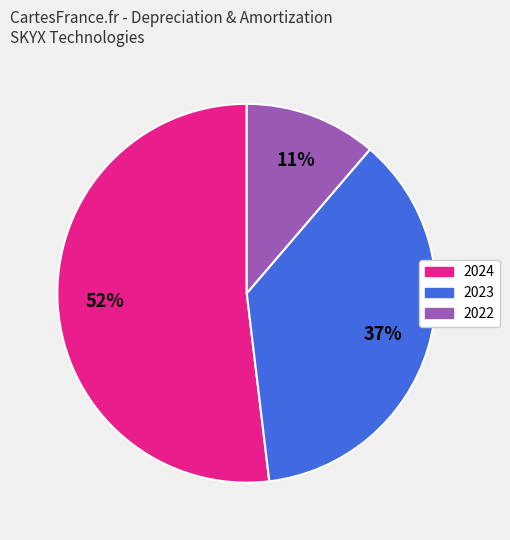

Is it true that 2023 is 37% of the pie?

True